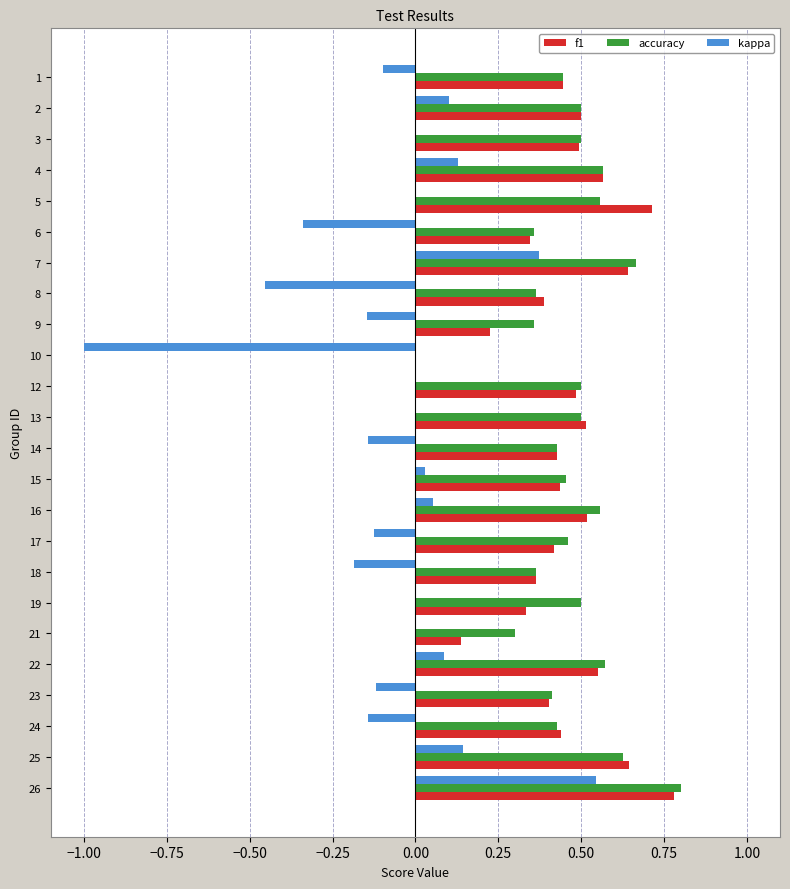

What is the sum of all accuracy values?

11.2